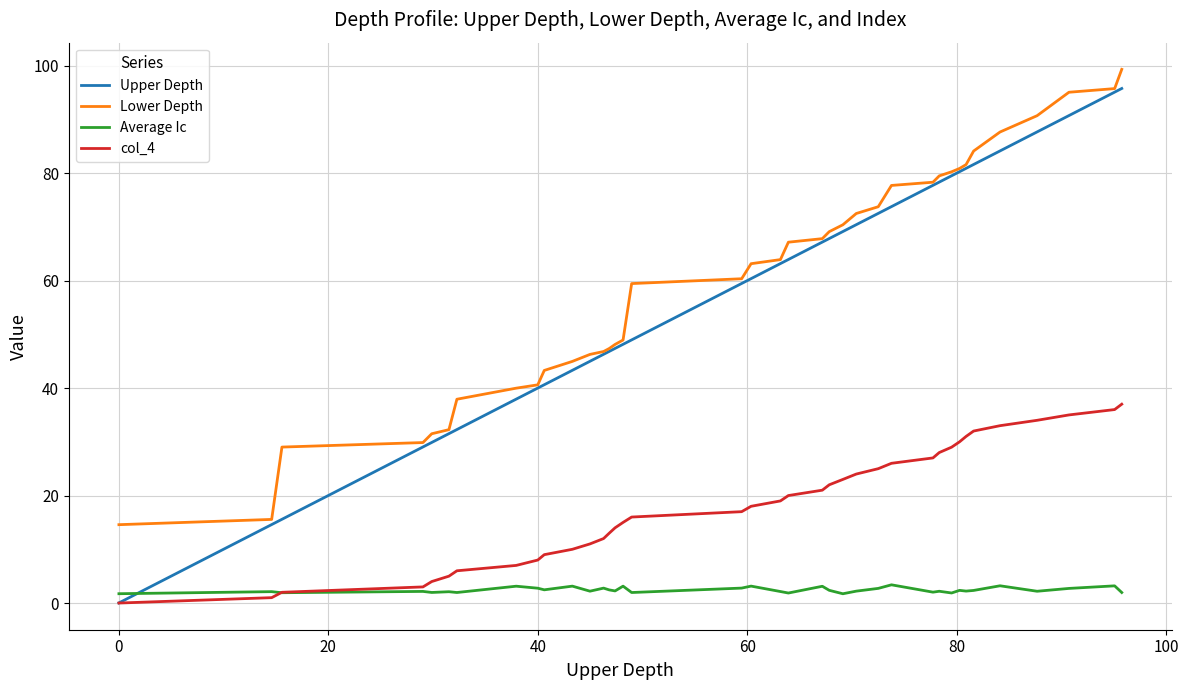

Which series has the largest total across all categories?

Lower Depth